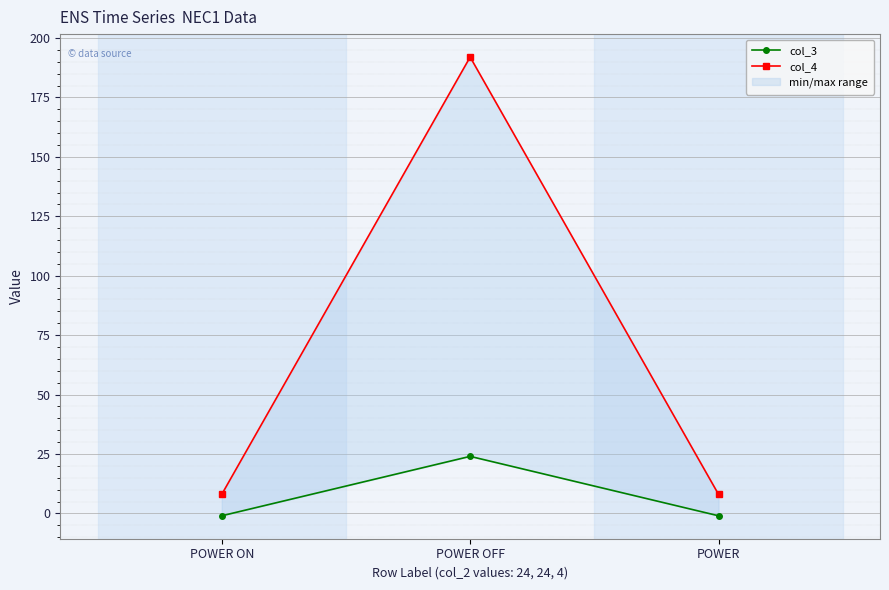

Between POWER OFF and POWER, which series saw the biggest shift?

col_4